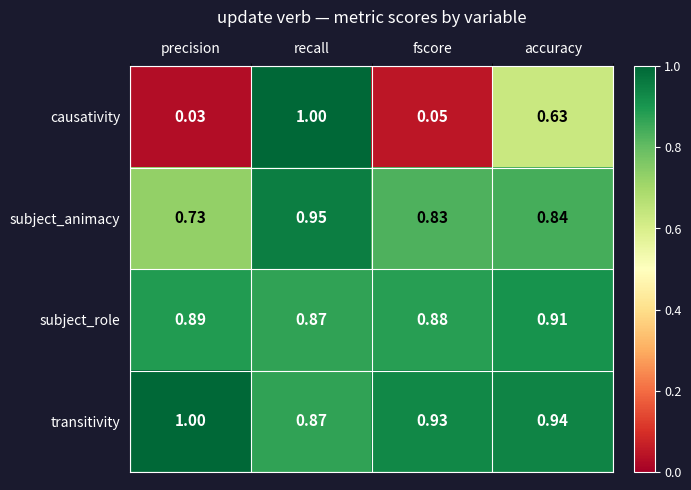

Which category has the lowest value across all series?

precision